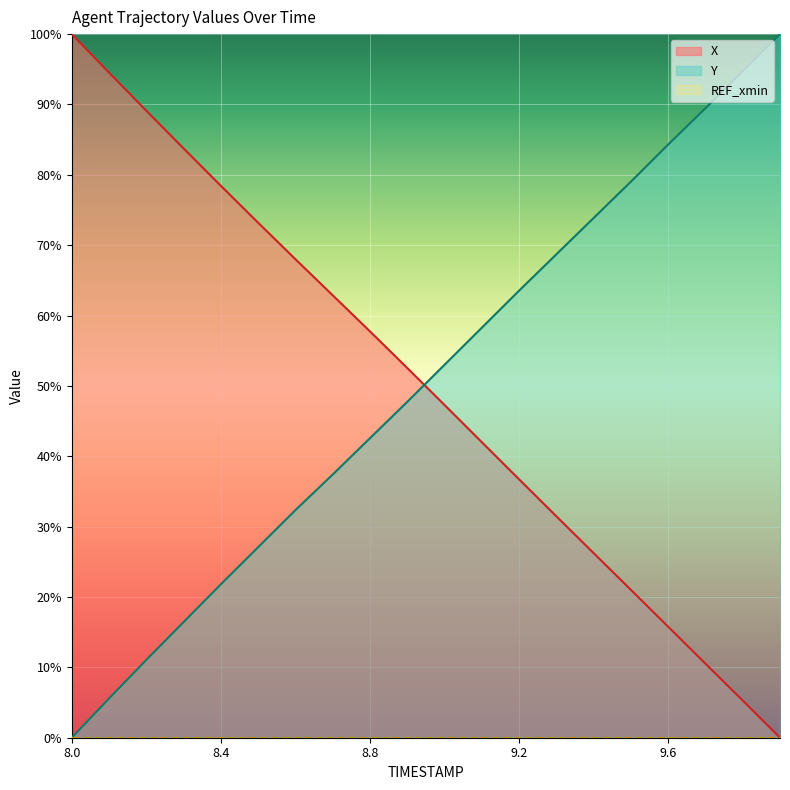

How many values in the Y series are below 53?

10